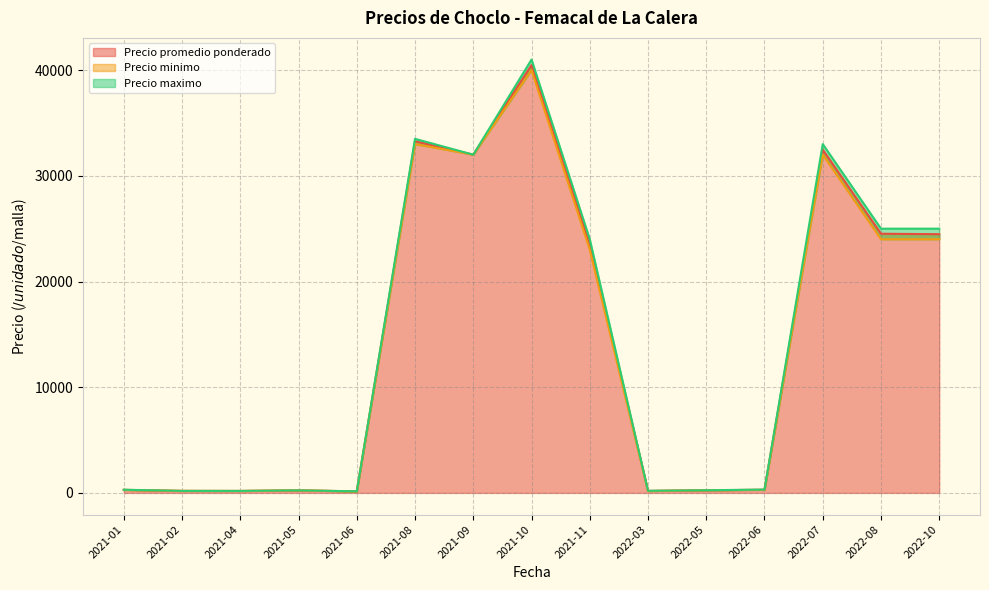

What is the difference between the maximum and minimum values in the Precio promedio ponderado series?

40329.0